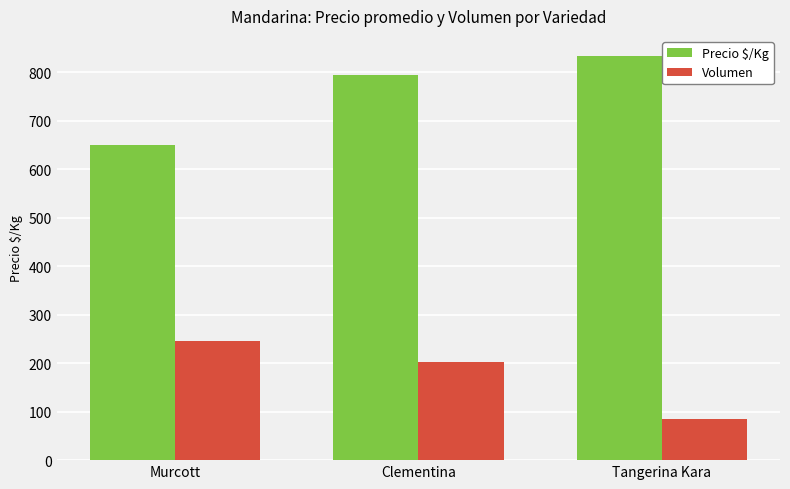

What is the label of the 2nd bar from the right?

Clementina